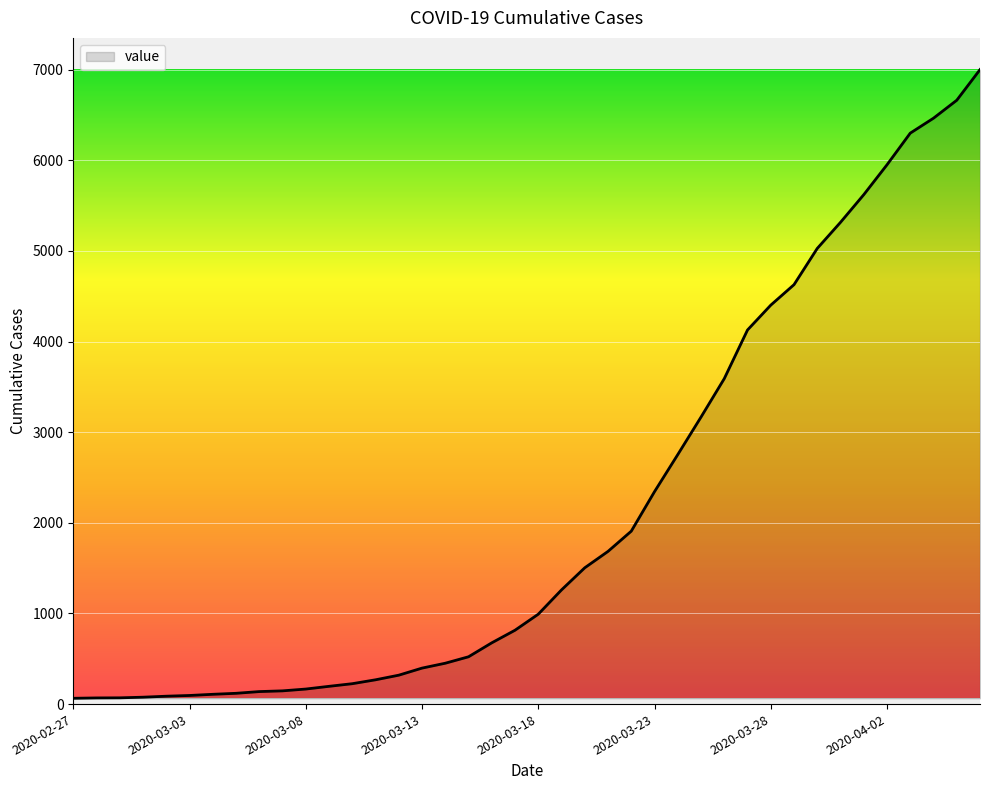

What is the maximum value shown in the chart?

7001